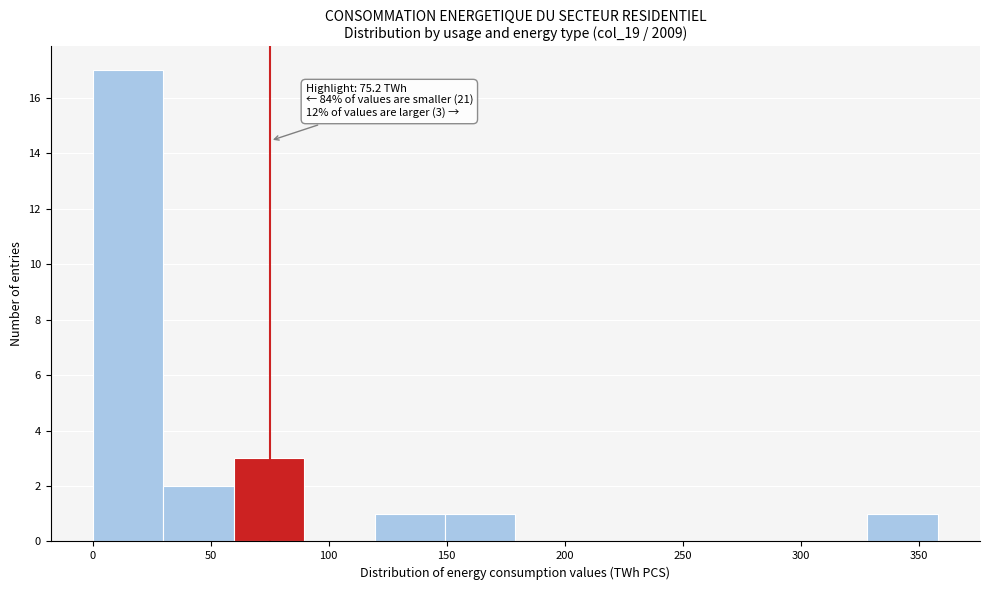

Which range on the x-axis has the tallest bar?

0 to 30